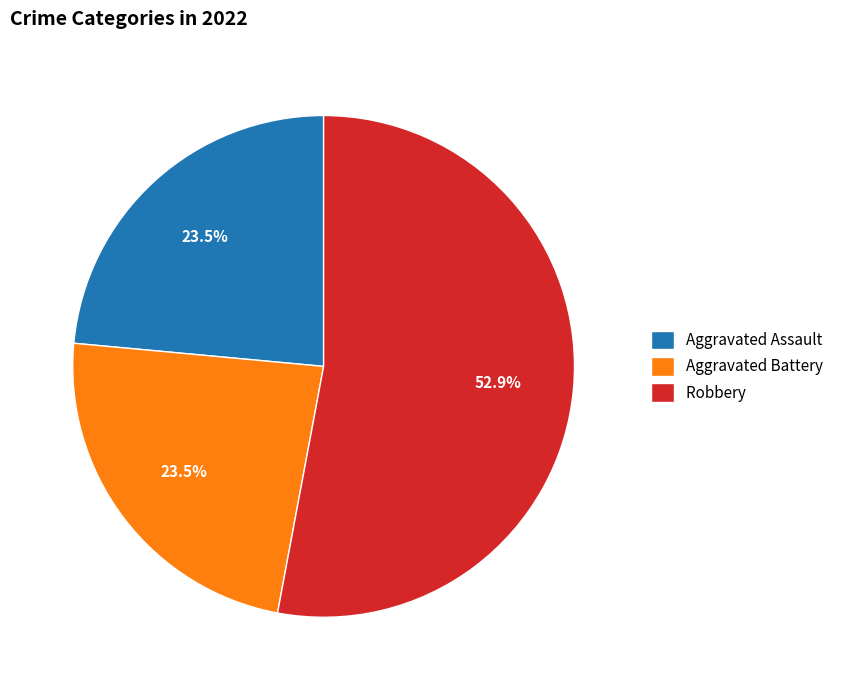

To the nearest percent, what is the average slice percentage?

33%